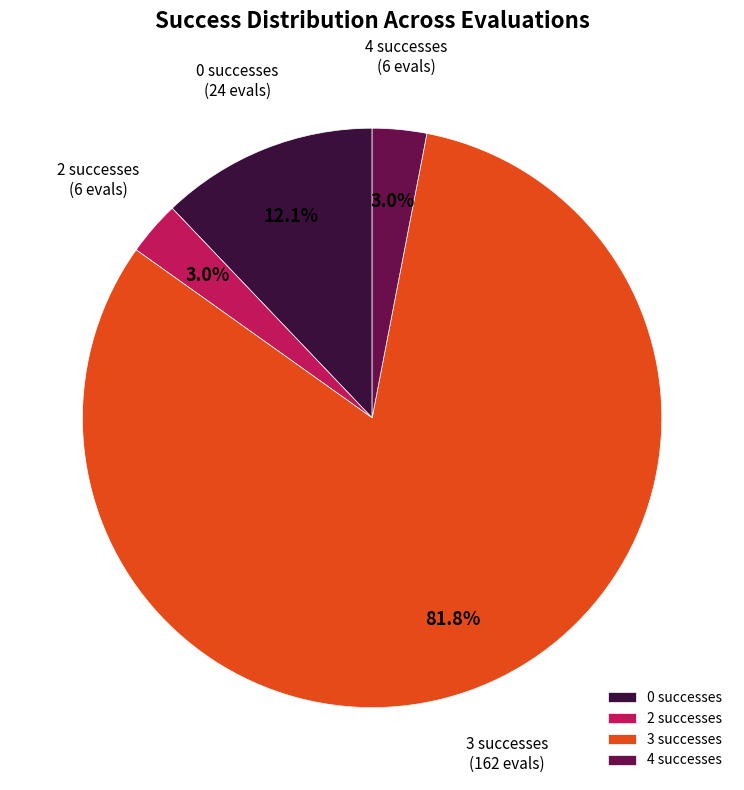

Count the number of slices in the pie.

4